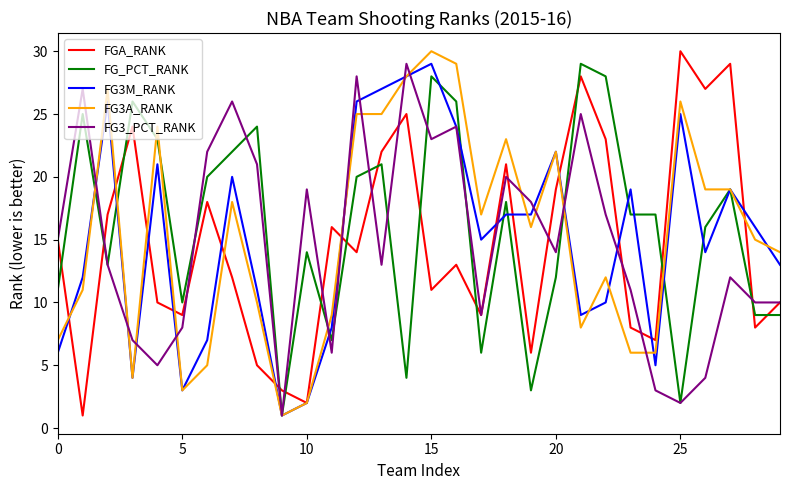

Is this an area chart (filled region under the line)?

No